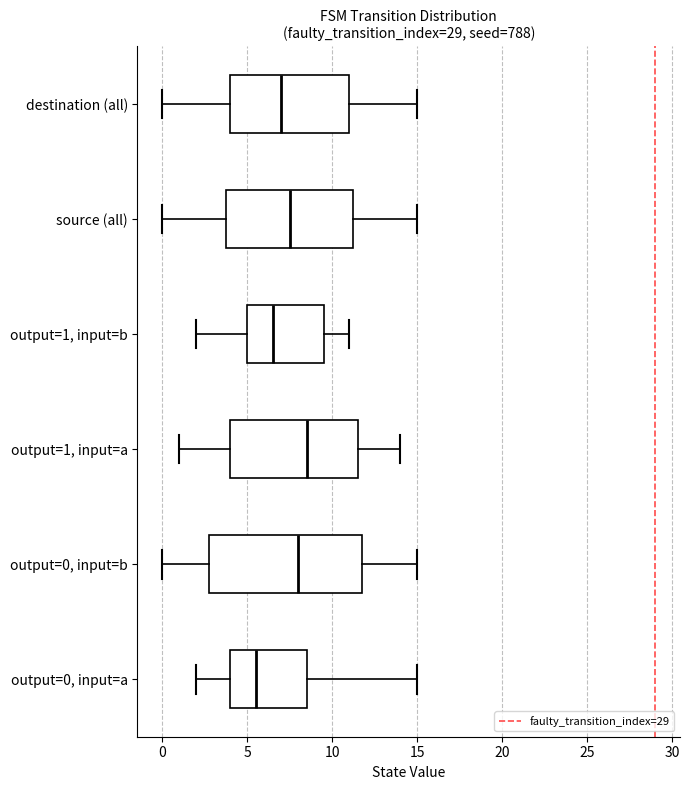

Which box is the widest, from its left edge to its right edge?

output=0, input=b